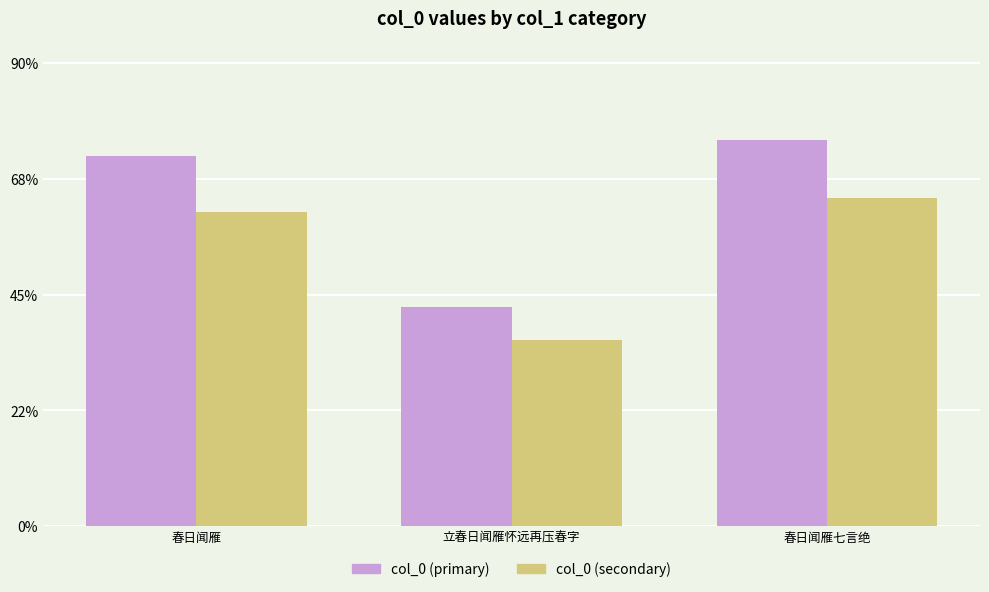

Between 立春日闻雁怀远再压春字 and 春日闻雁, which is larger?

春日闻雁